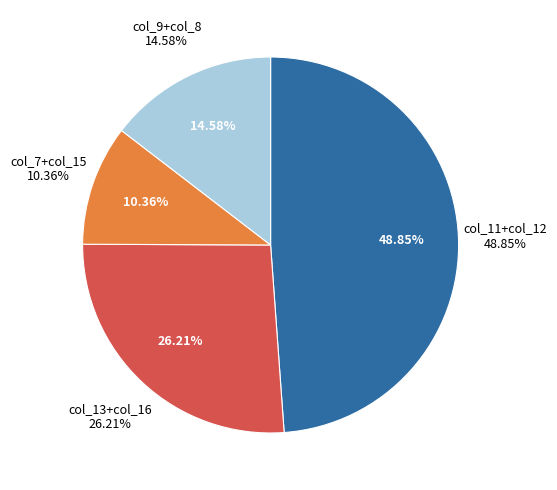

What is the change in value from col_8 to col_15?

+137.8